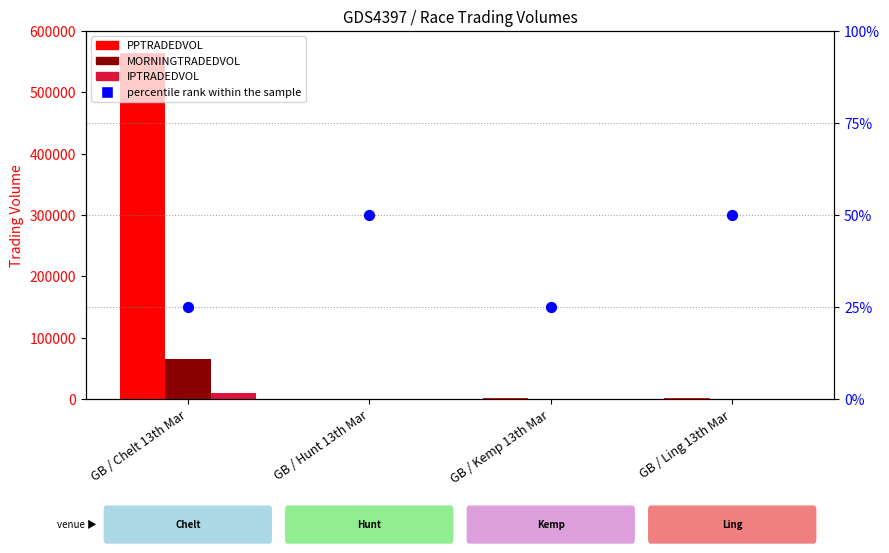

What is the total value across all series at GB / Chelt 13th Mar?

640645.8